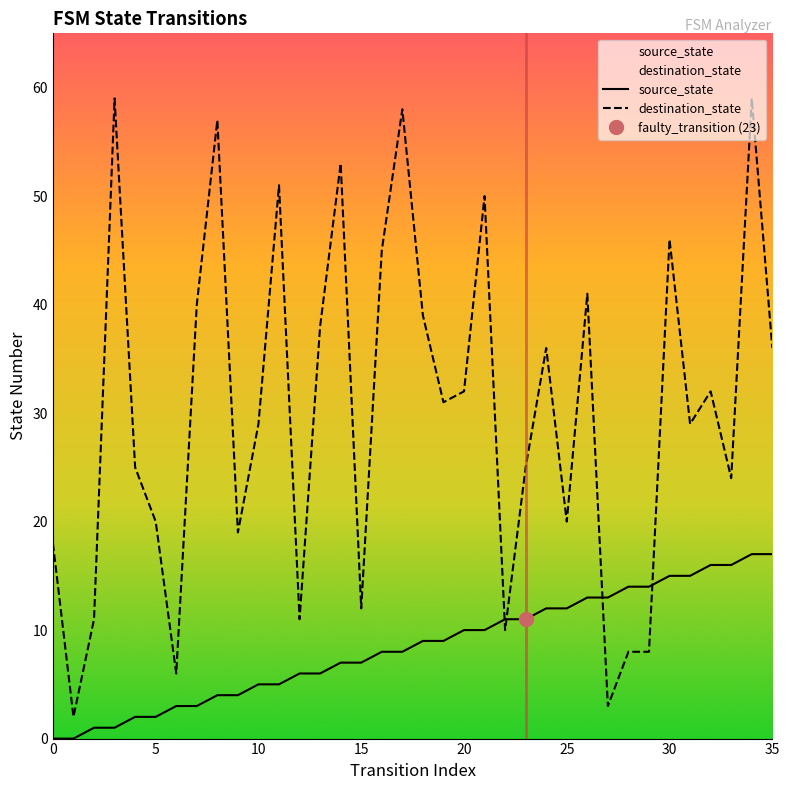

Count the number of data series in this chart.

2